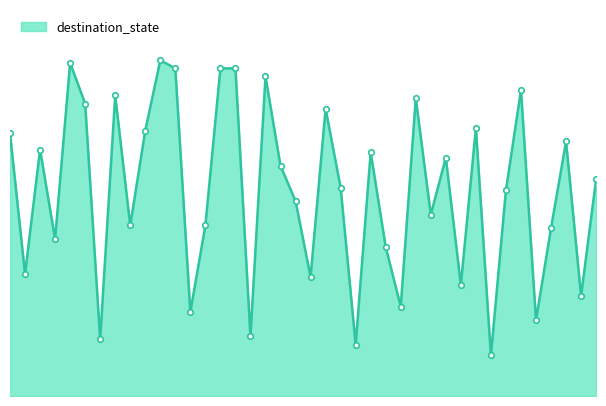

At which category does the data reach its first local peak?

2